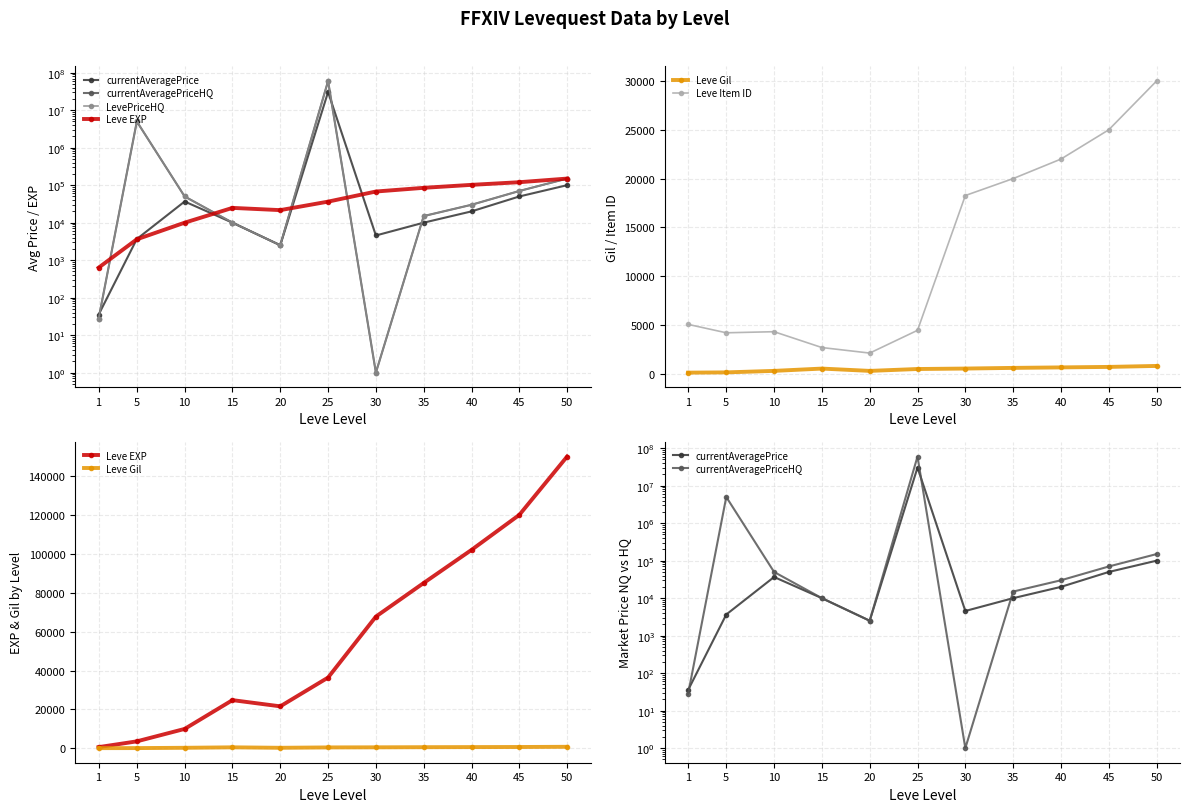

After their last crossing, which series has the higher values: LevePriceHQ or currentAveragePrice?

LevePriceHQ